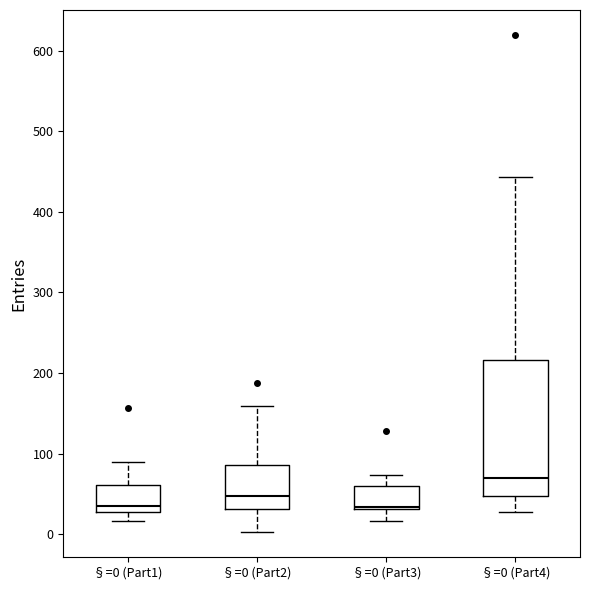

Which box has the highest median line?

§=0 (Part4)